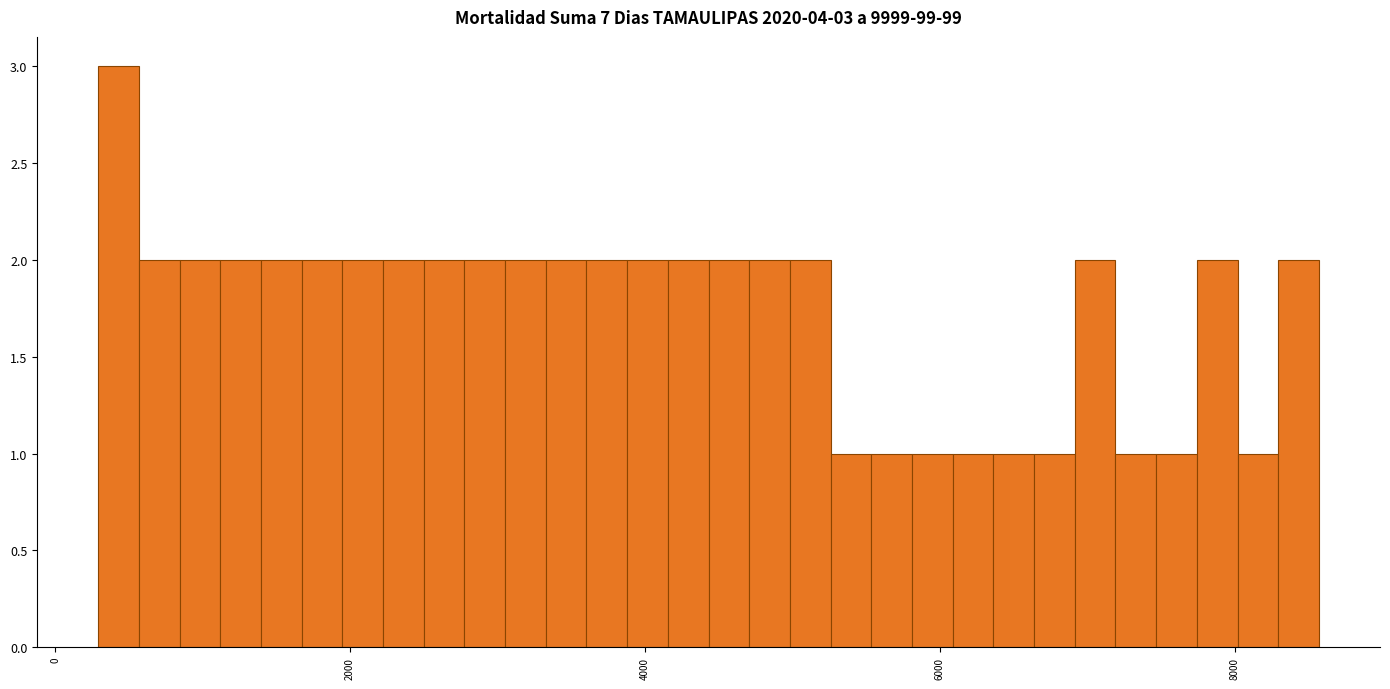

Around what value on the x-axis is the tallest bar? Give the approximate position of its centre, as read against the axis.

400